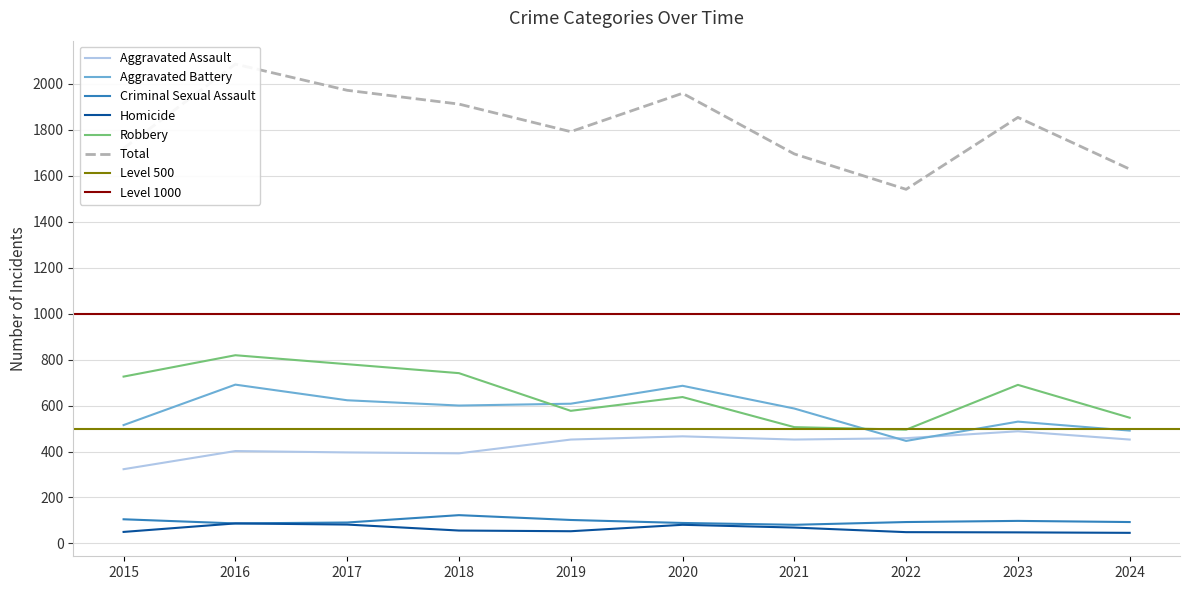

True or false: Criminal Sexual Assault and Aggravated Assault intersect in this chart.

False